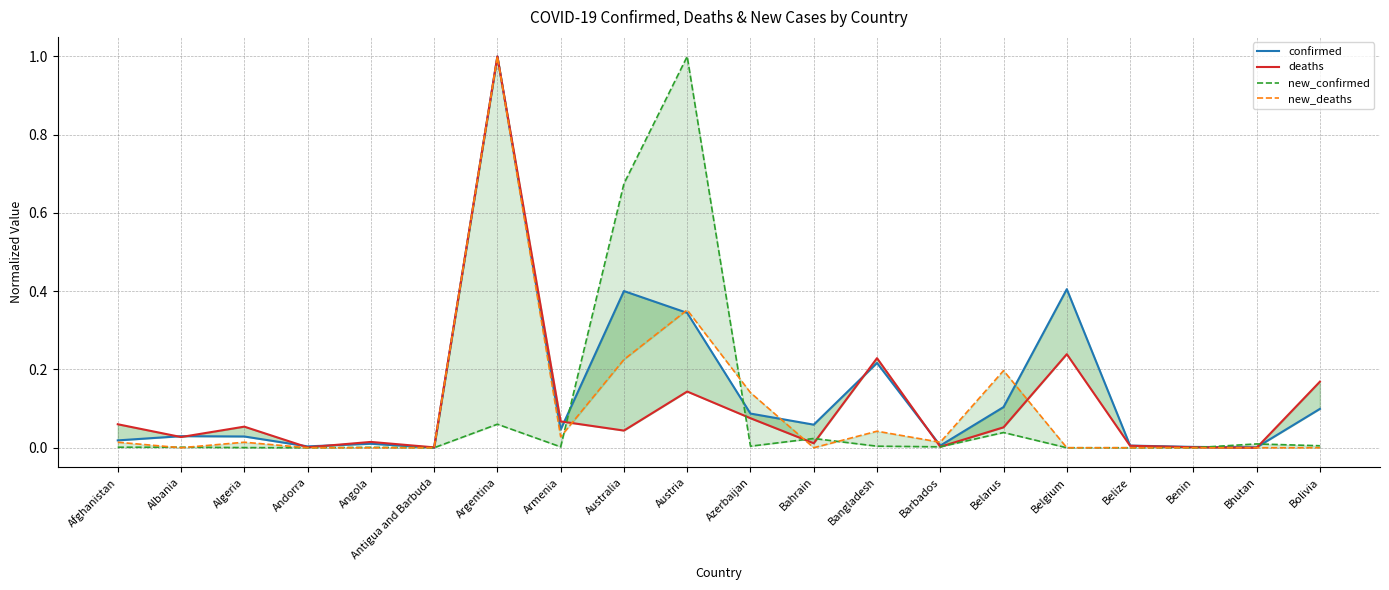

True or false: new_deaths has a value of -0.4 at Belize.

False